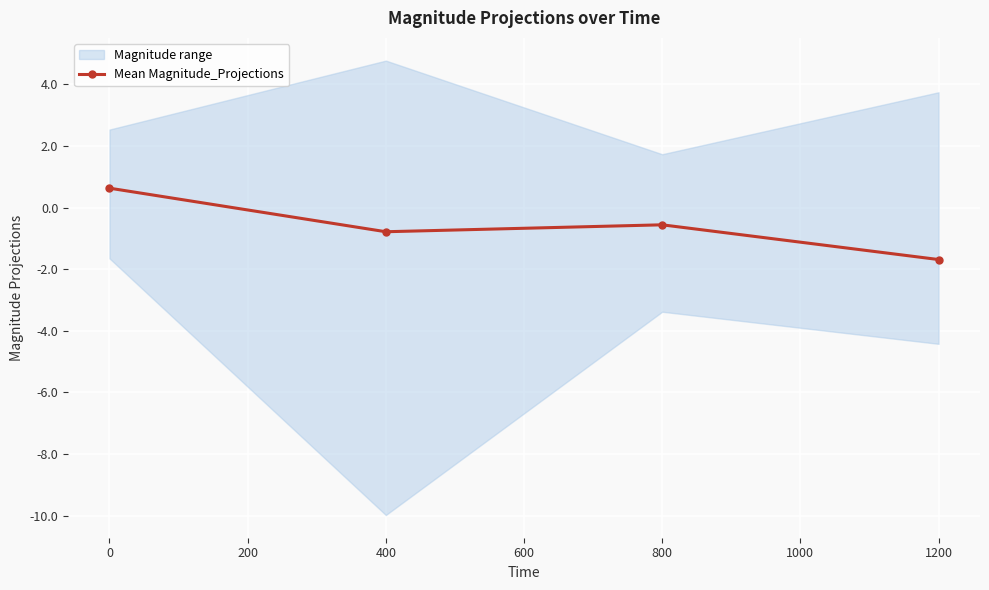

Count the number of categories in the chart.

4